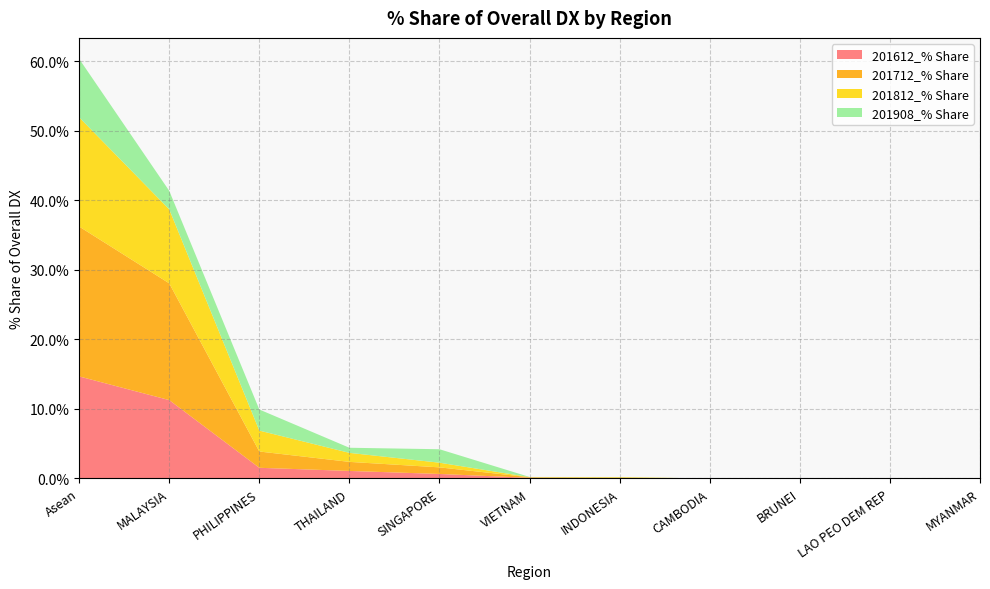

Reading left to right, list all the values displayed in this chart.

201612_% Share: 14.7	11.3	1.5	1.1	0.7	0.1	0.0	0.0	0.0	0.0	0.0
201712_% Share: 21.6	16.8	2.3	1.3	0.9	0.1	0.1	0.0	0.0	0.0	0.0
201812_% Share: 15.7	10.6	3.0	1.3	0.7	0.0	0.1	0.0	0.0	0.0	0.0
201908_% Share: 8.4	2.7	3.0	0.7	1.9	0.0	0.0	0.0	0.0	0.0	0.0